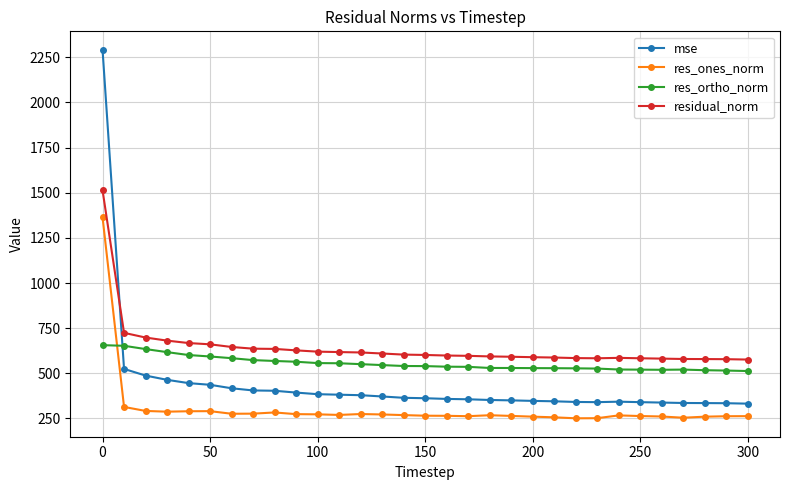

What is the value of the mse point at the 30th from the left?

334.6